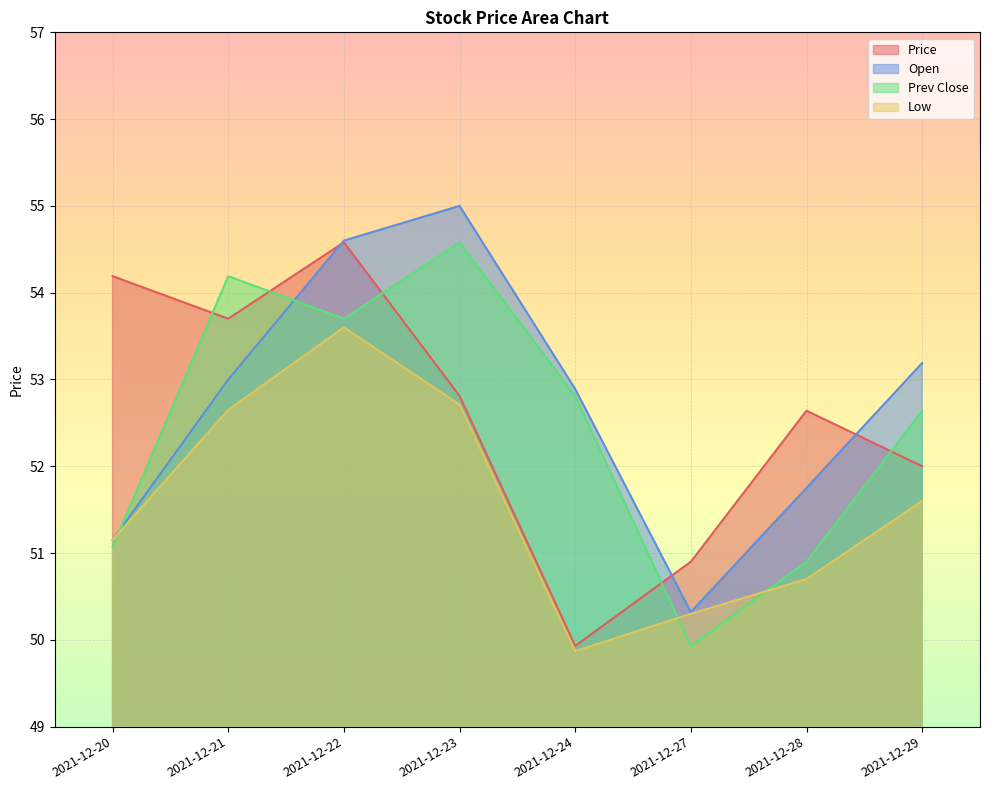

True or false: low and price intersect in this chart.

False